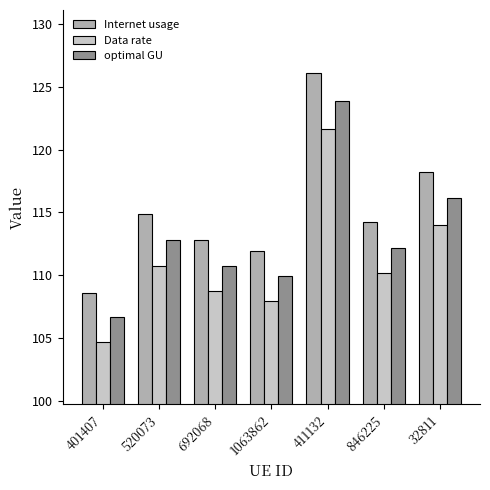

True or false: optimal GU has a value of 109.9 at 1063862.

True